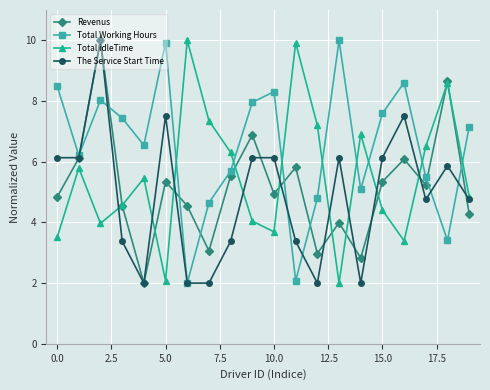

What is the maximum value shown in the chart?

10.0